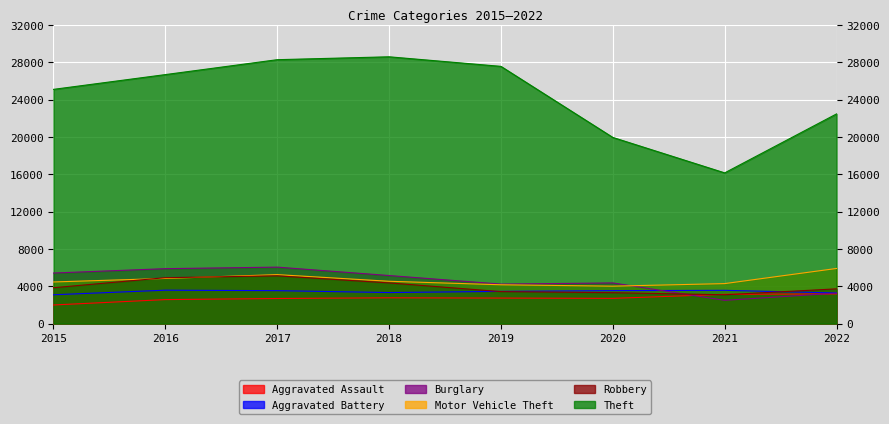

True or false: Aggravated Assault has more than 0 interior local peaks.

True